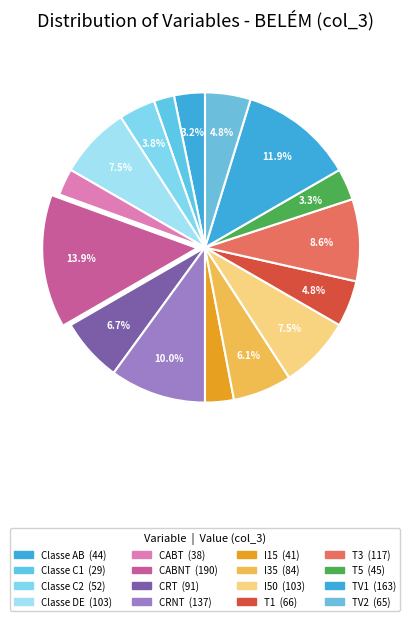

How many segments does this pie chart have?

16